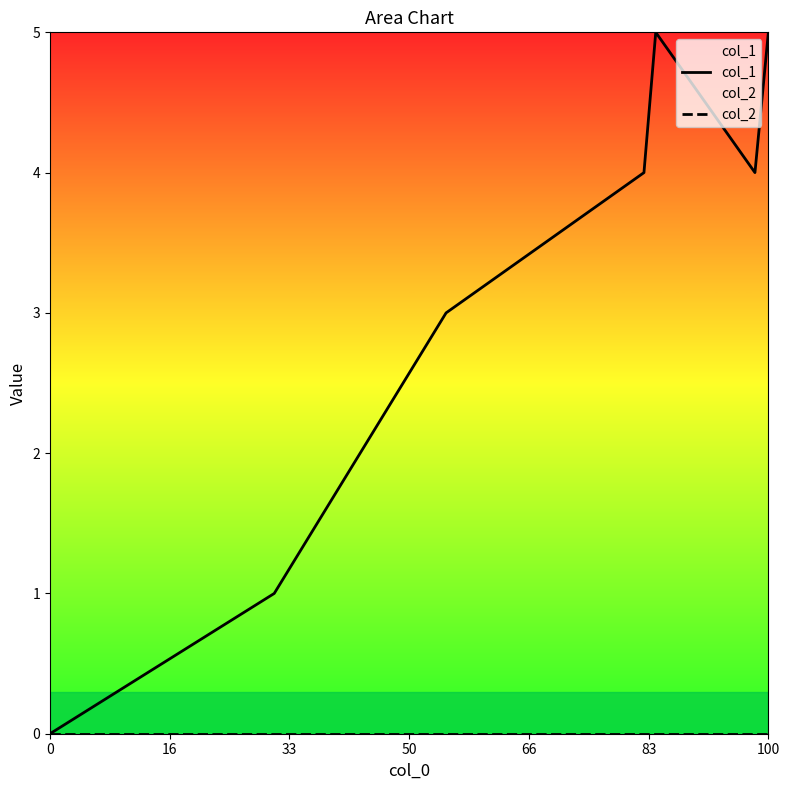

Which series has the largest total across all categories?

col_1